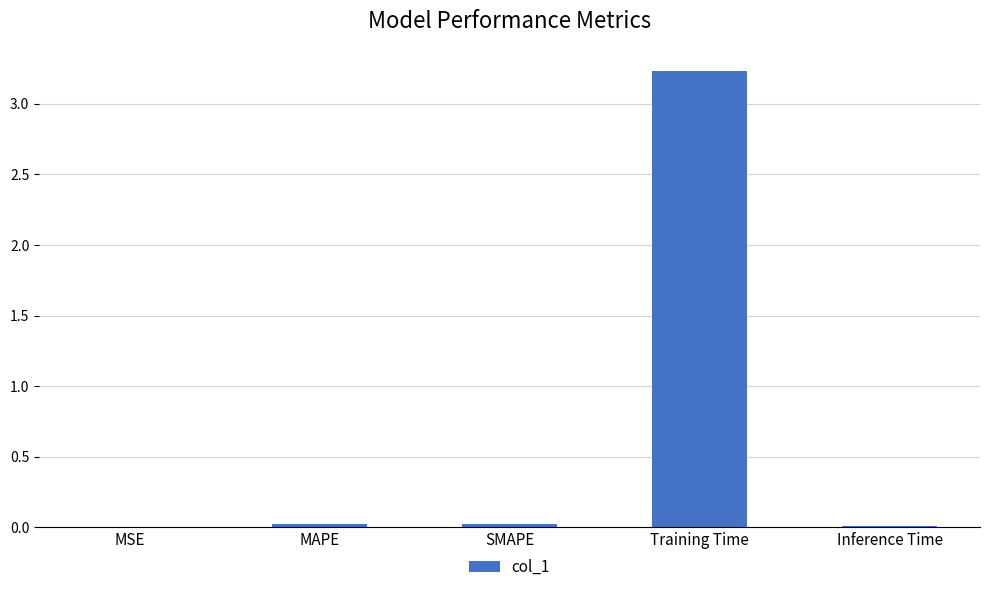

Which label corresponds to the largest value in the chart?

Training Time